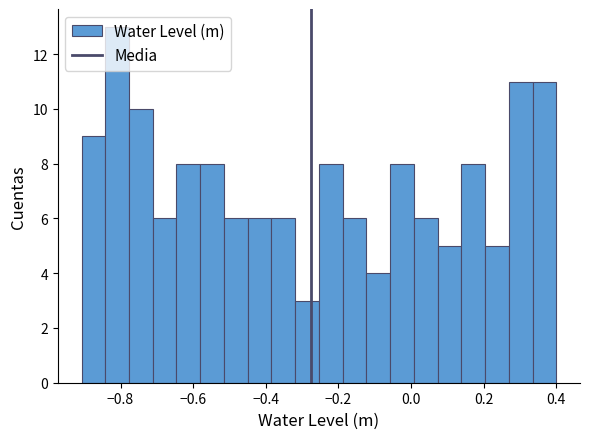

Read against the x-axis, roughly where is the centre of the tallest bar?

-0.80